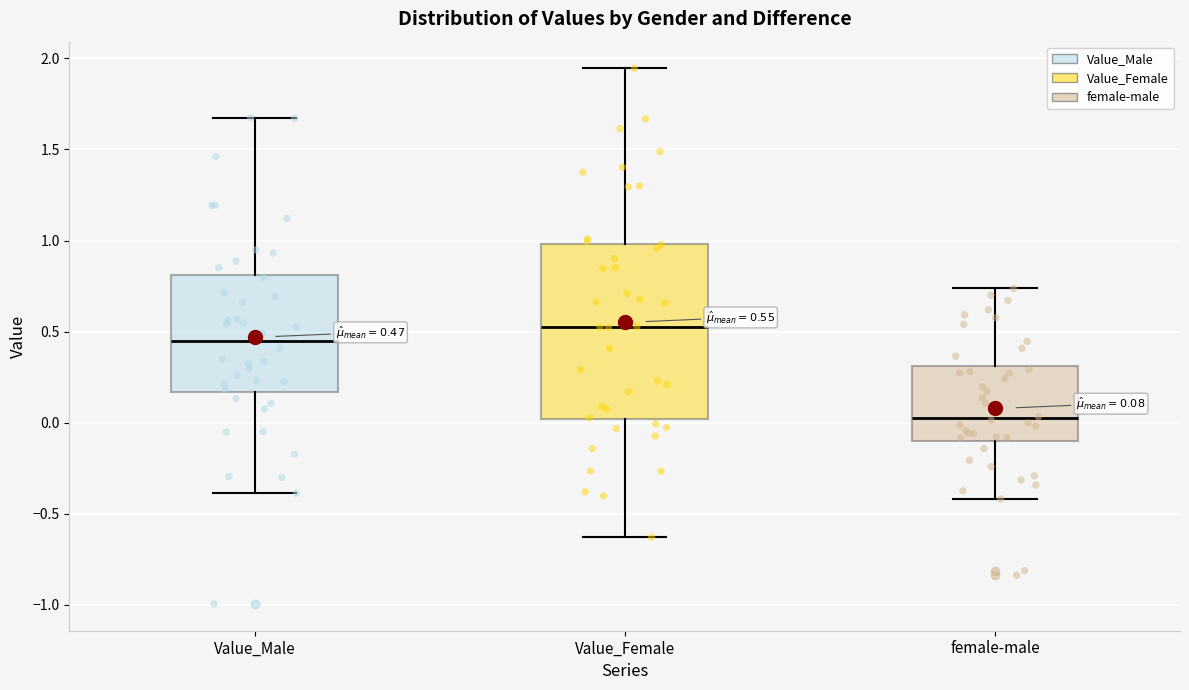

Which box's median line is the lowest?

female-male